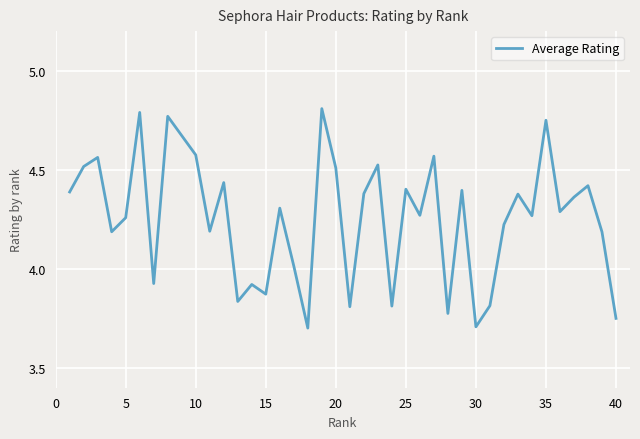

What is the smallest value displayed?

3.7